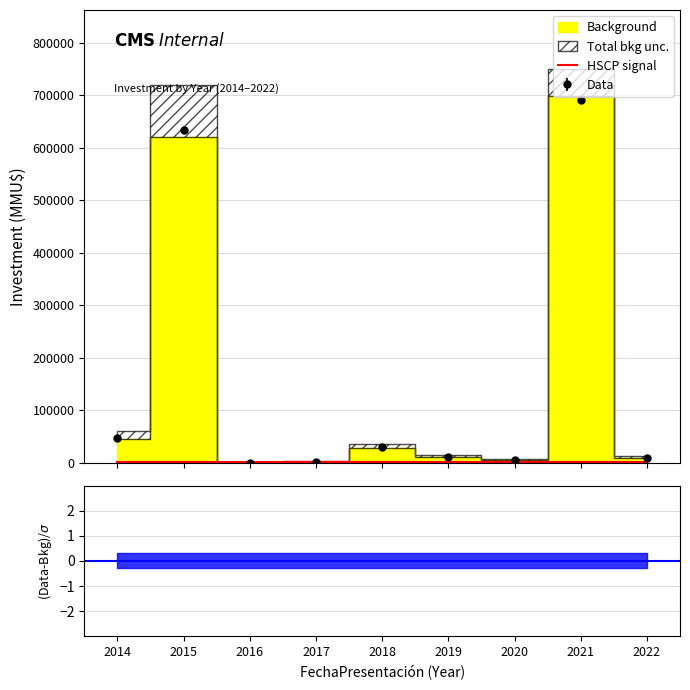

True or false: Background and Total bkg unc. intersect in this chart.

False